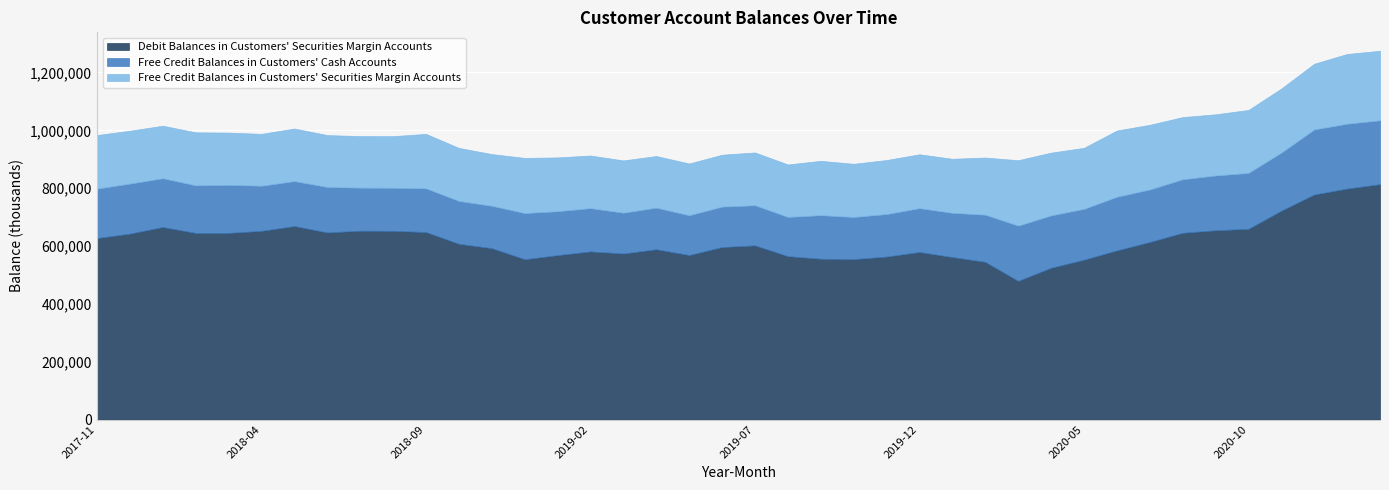

The Debit Balances in Customers' Securities Margin Accounts series shows 588721 at 2019-04. True or false?

True